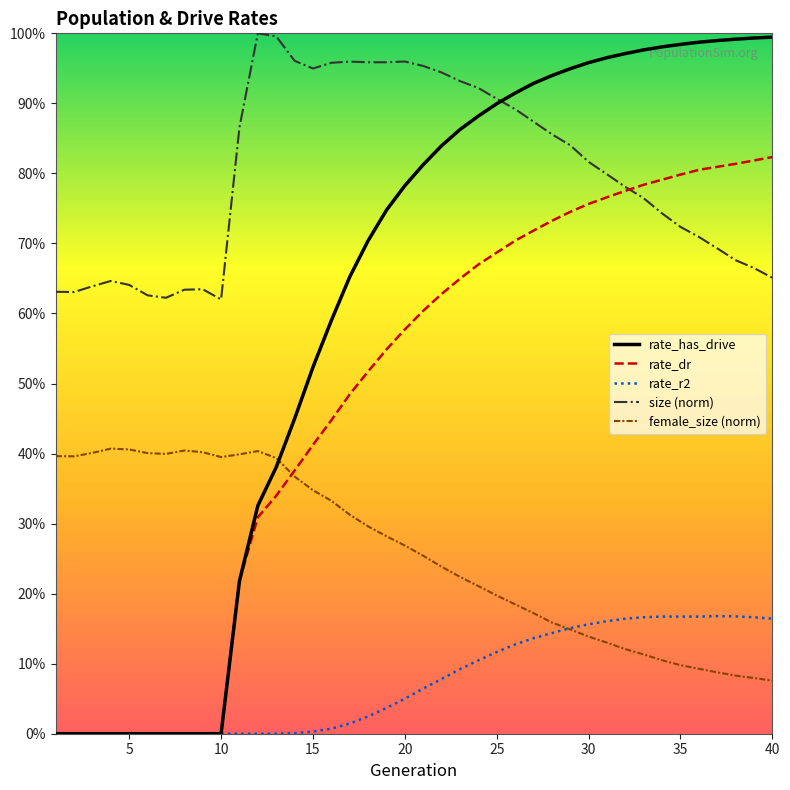

What are all the series names shown in the legend?

rate_has_drive, rate_dr, rate_r2, size (norm), female_size (norm)